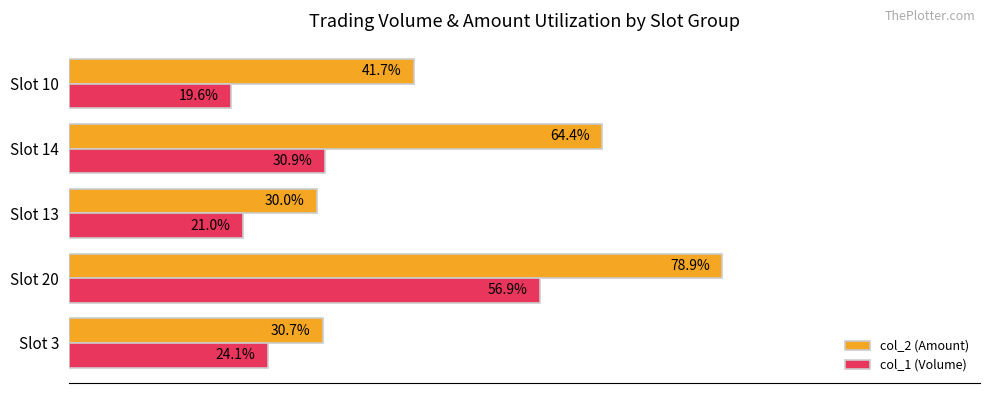

At which category is the sum across all series the highest?

Slot 20